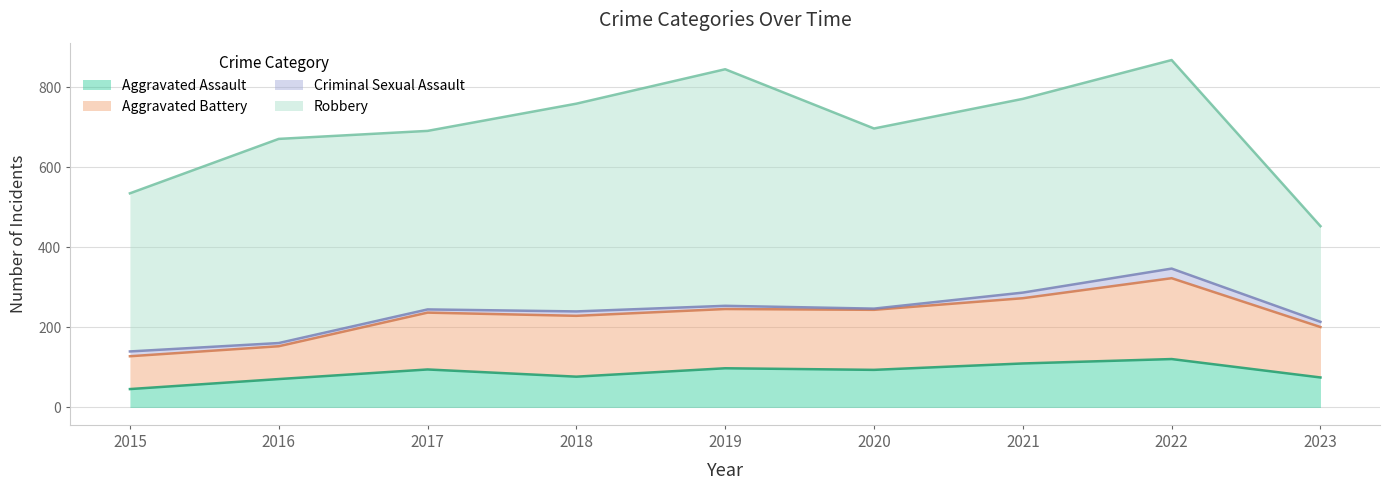

What is the minimum value for Aggravated Assault?

46